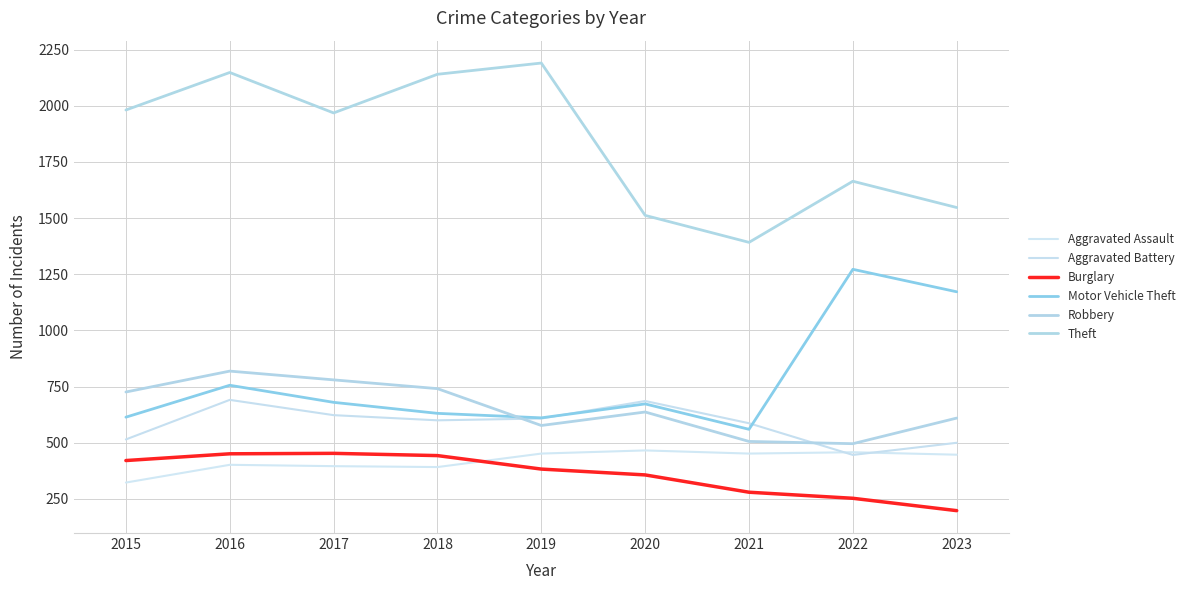

Reading left to right, extract all data points from this chart.

Aggravated Assault: 2015=323	2016=402	2017=396	2018=392	2019=452	2020=466	2021=452	2022=458	2023=447
Aggravated Battery: 2015=515	2016=691	2017=623	2018=600	2019=608	2020=686	2021=587	2022=446	2023=500
Burglary: 2015=421	2016=451	2017=453	2018=443	2019=383	2020=357	2021=280	2022=253	2023=198
Motor Vehicle Theft: 2015=614	2016=756	2017=680	2018=631	2019=611	2020=673	2021=560	2022=1272	2023=1172
Robbery: 2015=726	2016=819	2017=780	2018=741	2019=577	2020=637	2021=506	2022=496	2023=610
Theft: 2015=1981	2016=2148	2017=1968	2018=2140	2019=2190	2020=1512	2021=1392	2022=1664	2023=1547